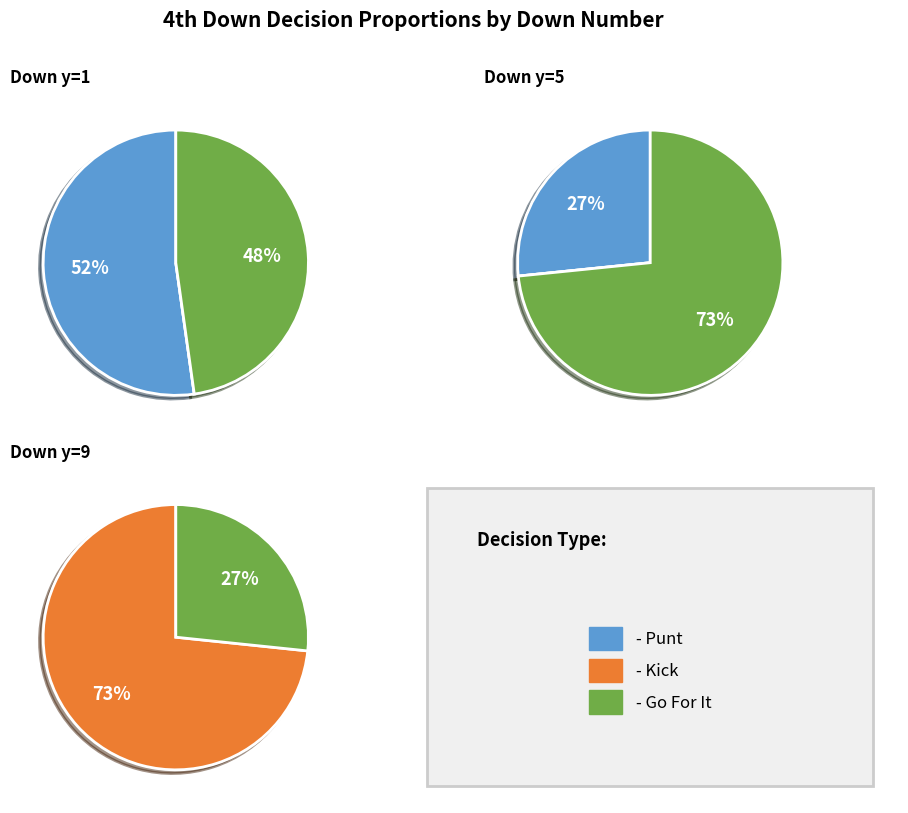

To the nearest percent, what is the difference between the 29 and 19 slice percentages?

4%